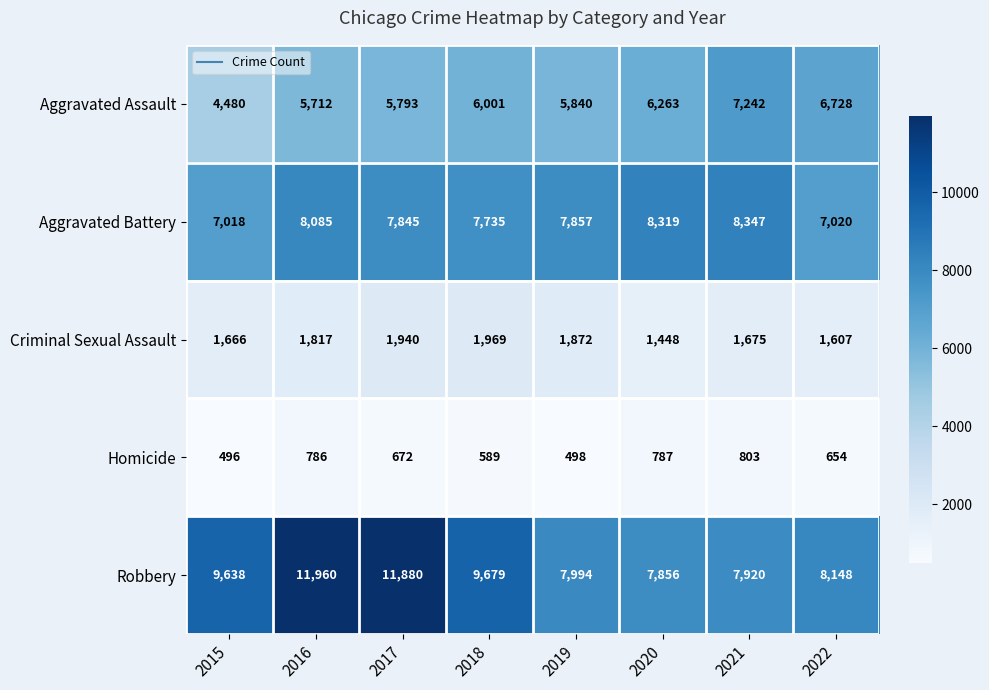

At which category is the sum across all series the highest?

2016